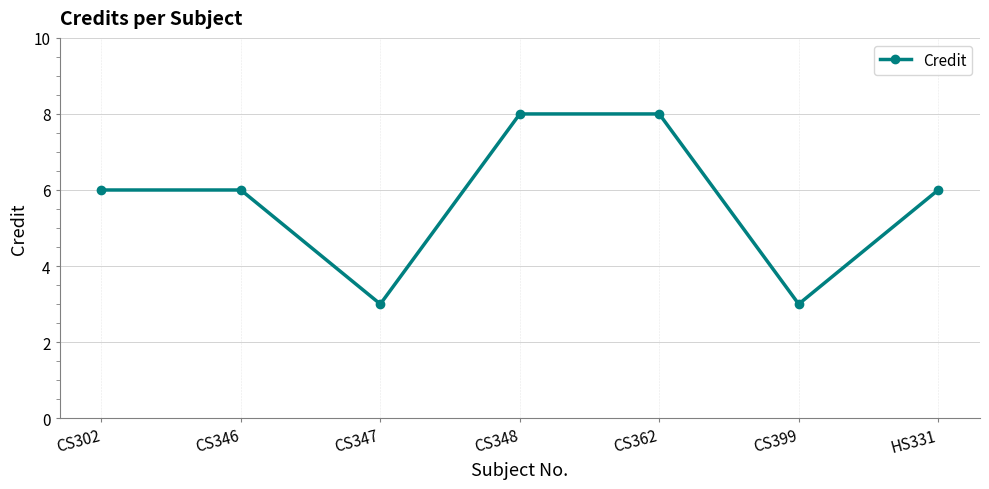

What is the change in value from CS347 to HS331?

+3